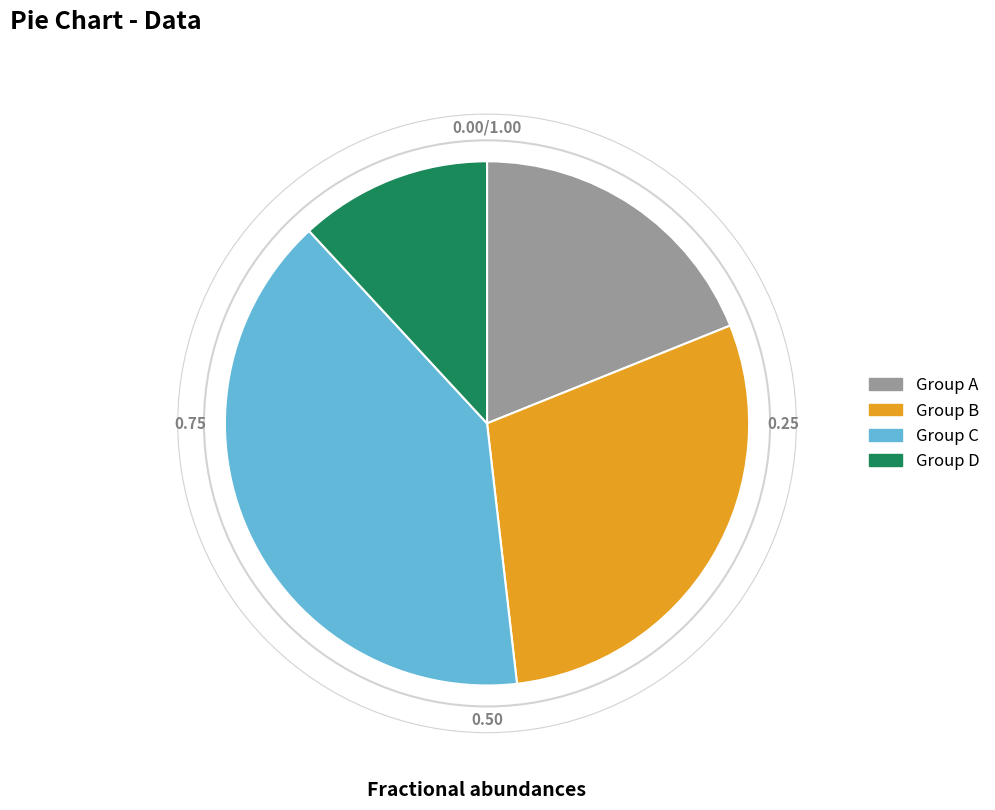

Which slice is the smallest?

Group D